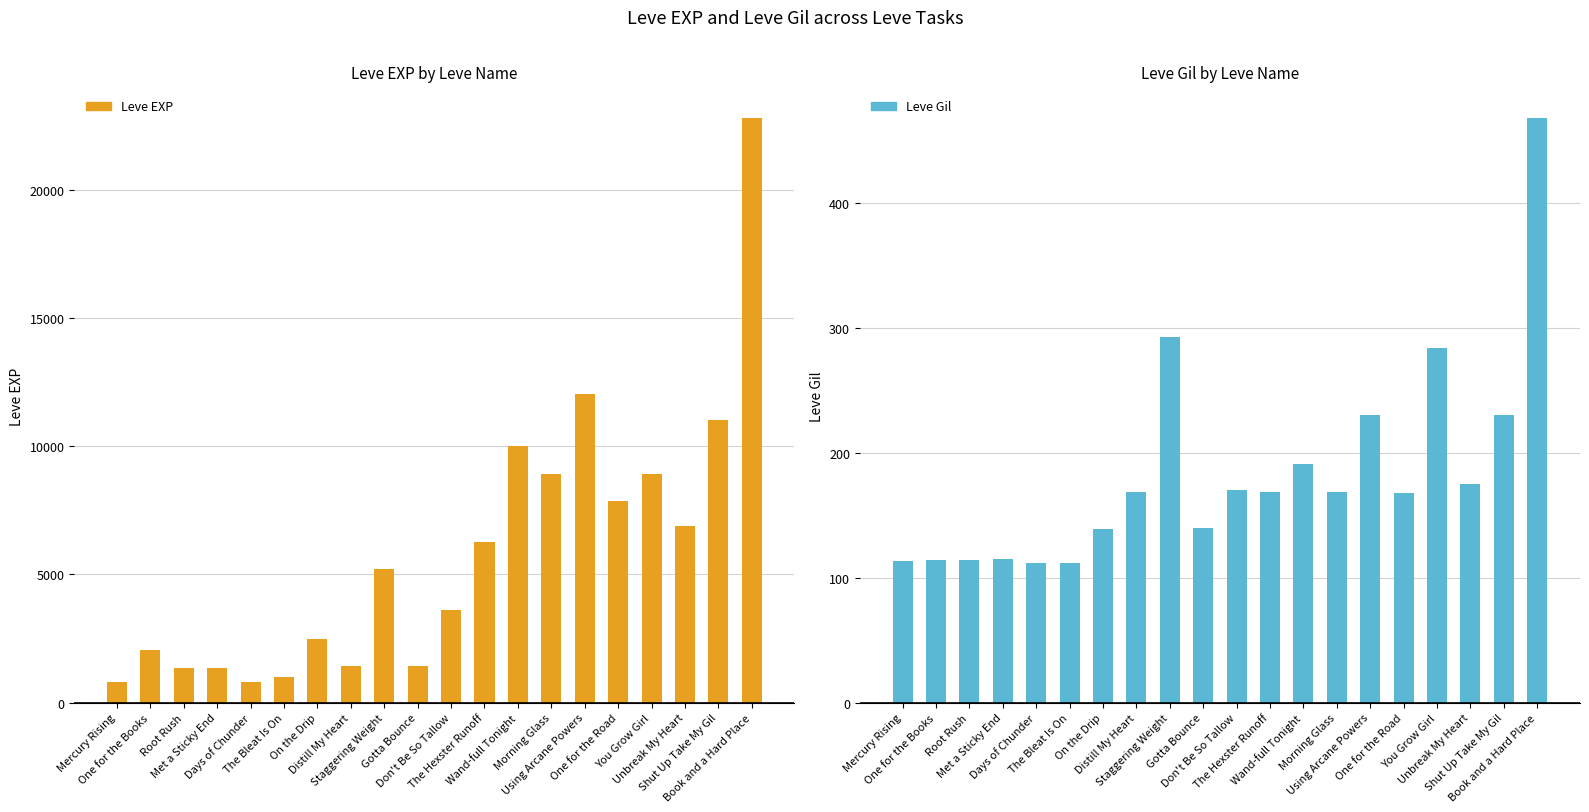

How many groups of bars are there?

20